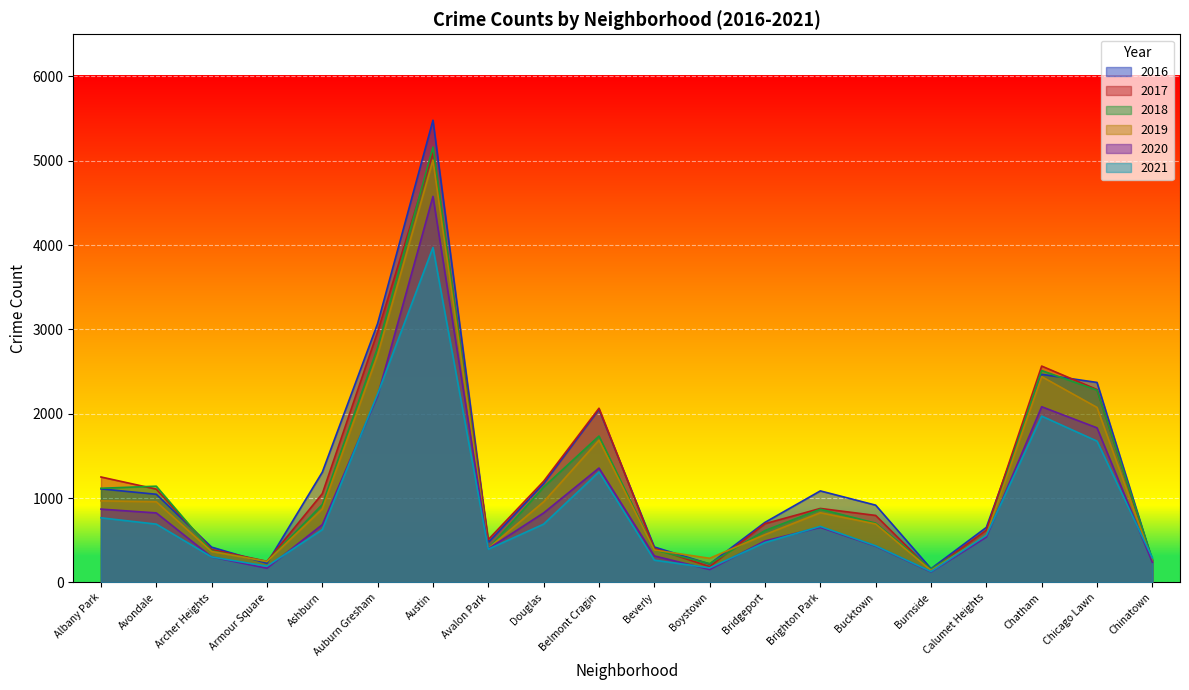

List the labels in order of 2017 value, smallest first.

Burnside, Boystown, Armour Square, Chinatown, Archer Heights, Beverly, Avalon Park, Calumet Heights, Bridgeport, Bucktown, Brighton Park, Ashburn, Avondale, Douglas, Albany Park, Belmont Cragin, Chicago Lawn, Chatham, Auburn Gresham, Austin